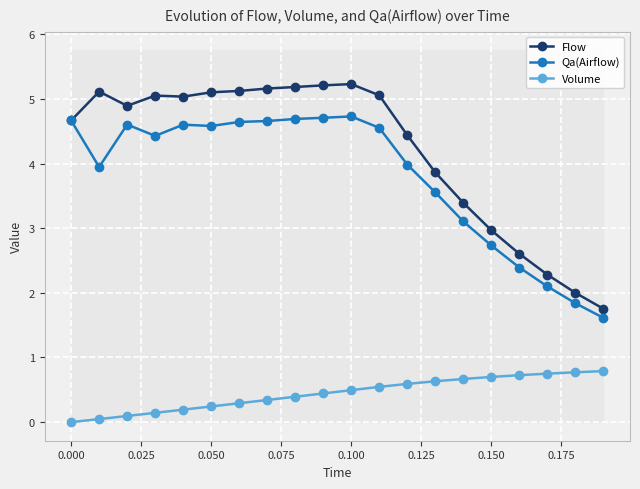

What is the minimum value for Qa(Airflow)?

1.6